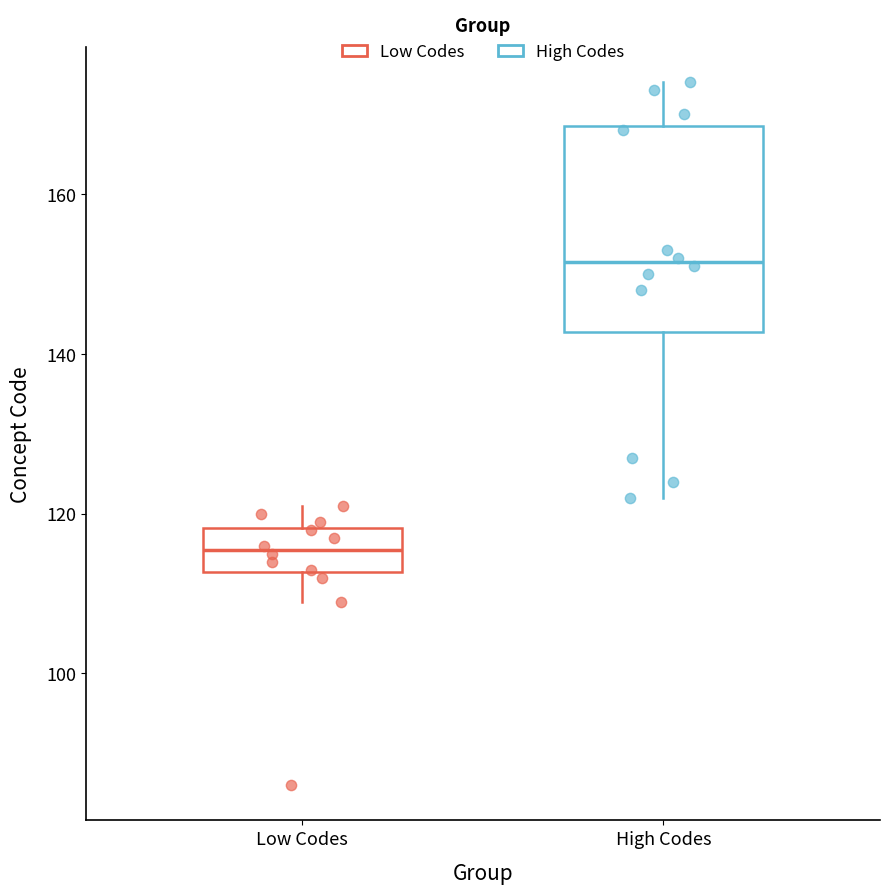

Reading left to right, transcribe this box plot: for each box, give where its median line is, the range the box spans, and where its two whiskers end, as read against the y-axis. The values are not printed on the chart, so give them approximately, as read against the axis.

Low Codes: median 116, box 112 to 118, whiskers 110 to 122
High Codes: median 152, box 142 to 168, whiskers 122 to 174